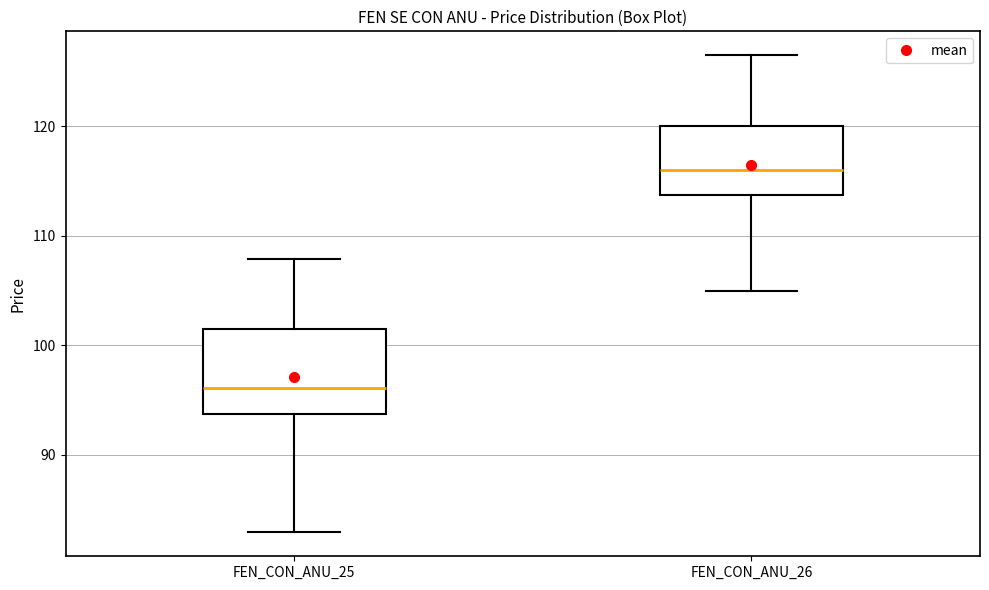

Comparing the boxes themselves (not the whiskers), which one is the tallest?

FEN_CON_ANU_25